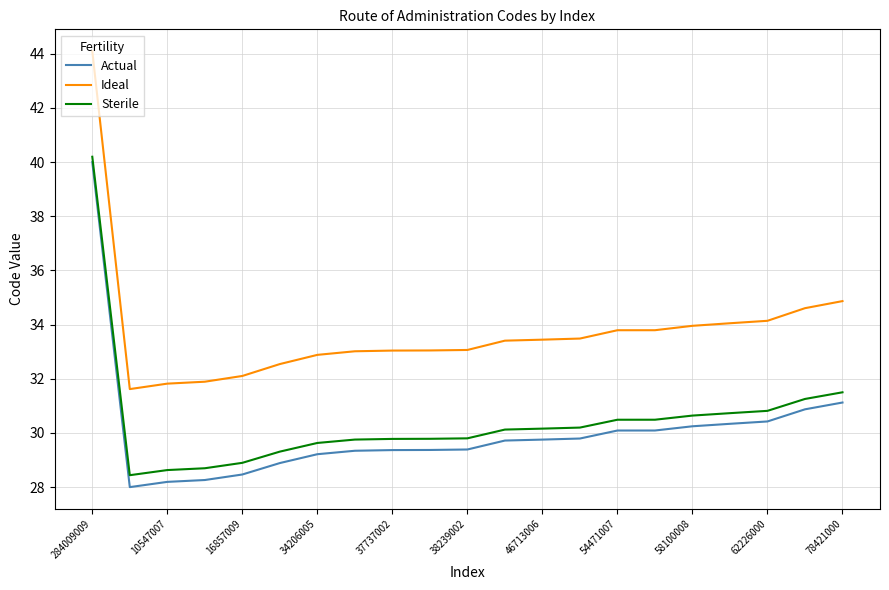

At how many categories does at least one series exceed 29?

21